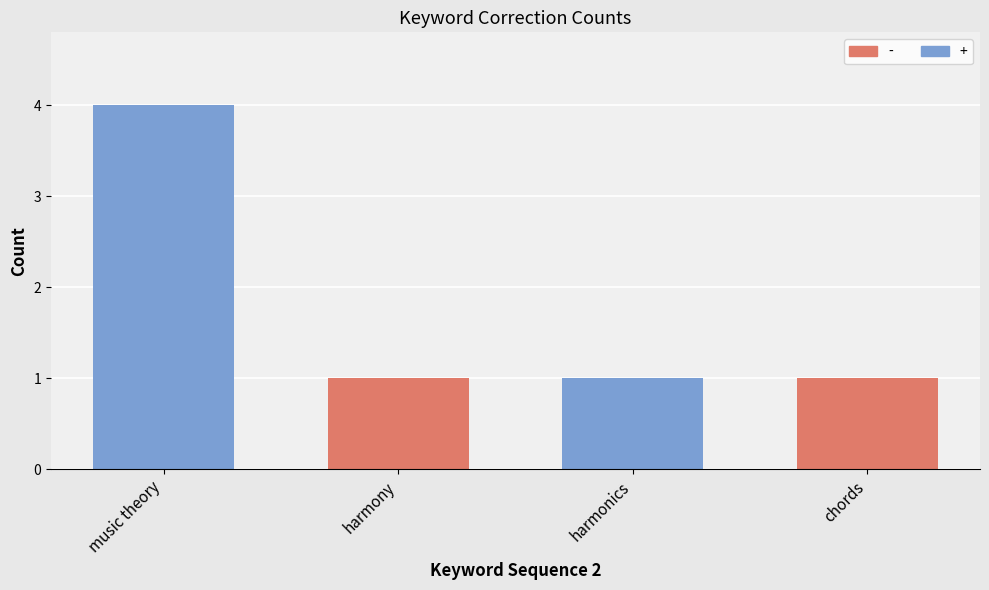

Count the number of categories in the chart.

4